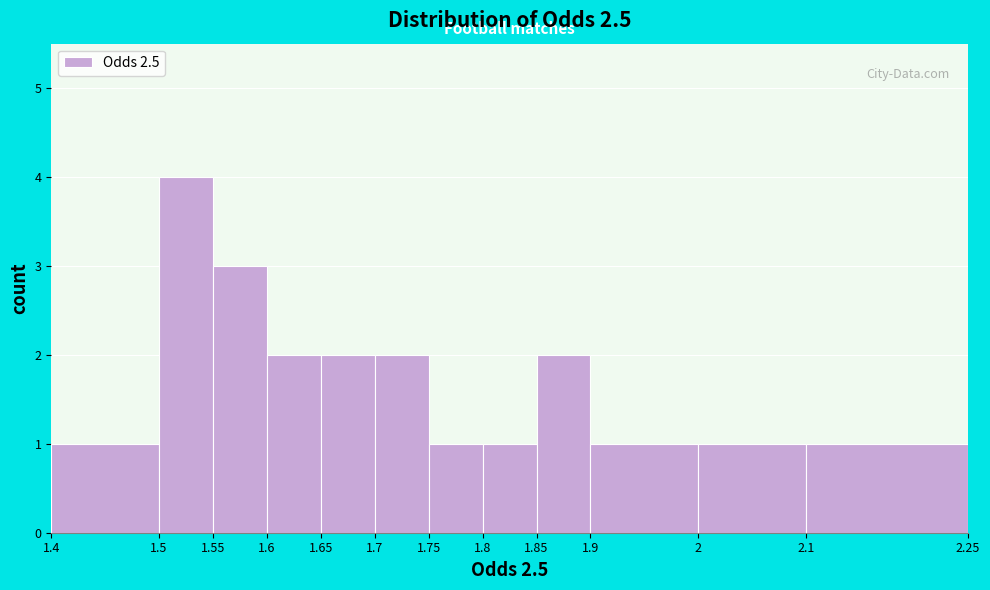

Which range on the x-axis has the tallest bar?

1.5 to 1.55